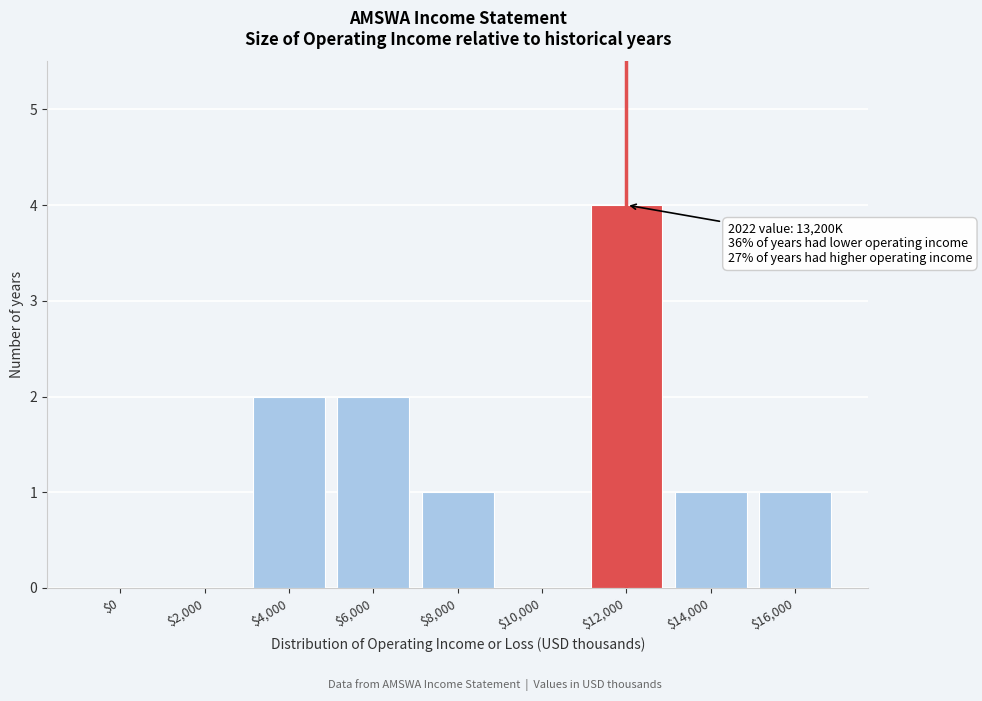

What is the sum of all values?

11